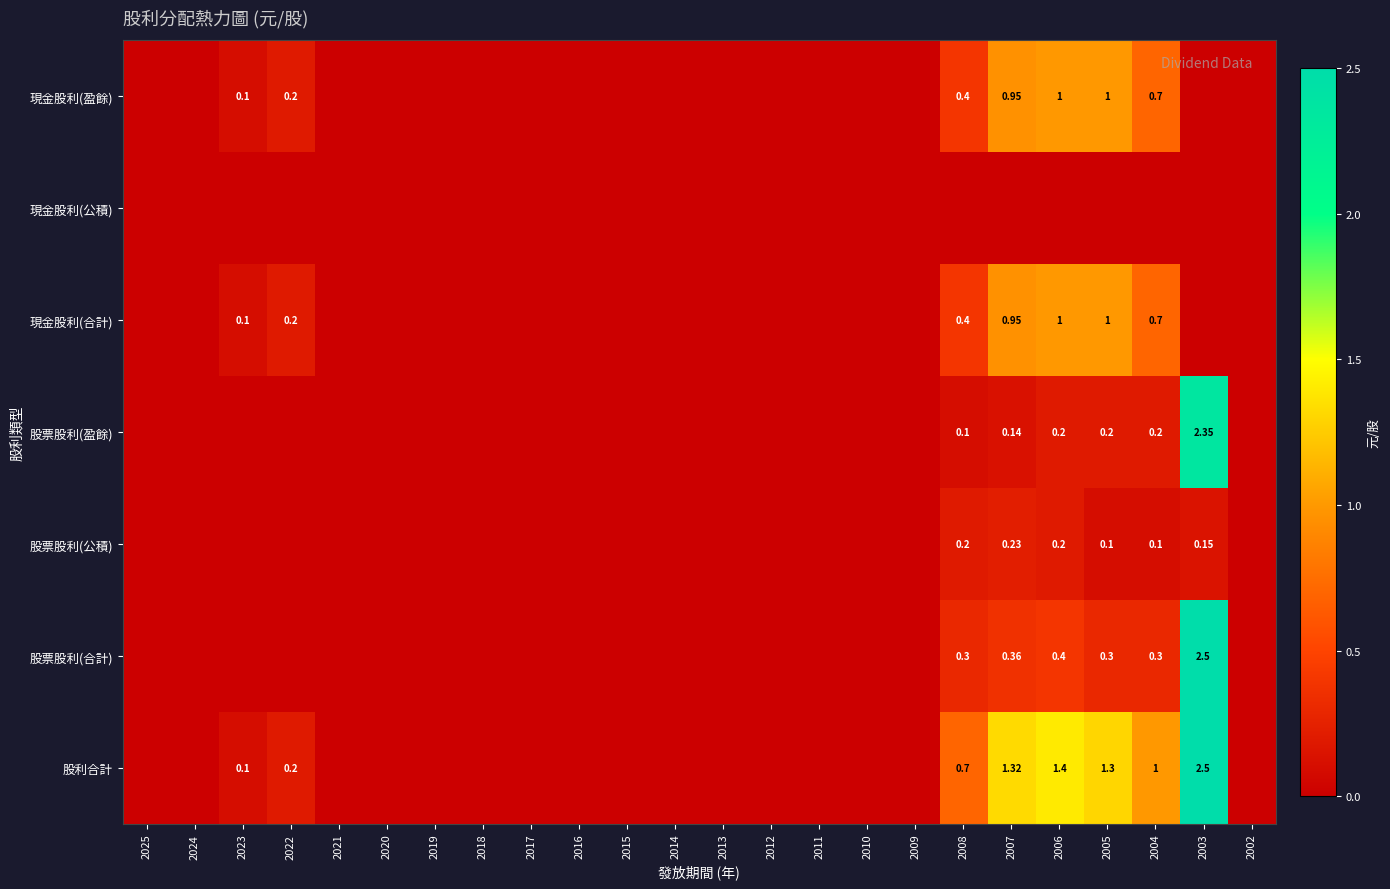

How many data points does each series have?

24